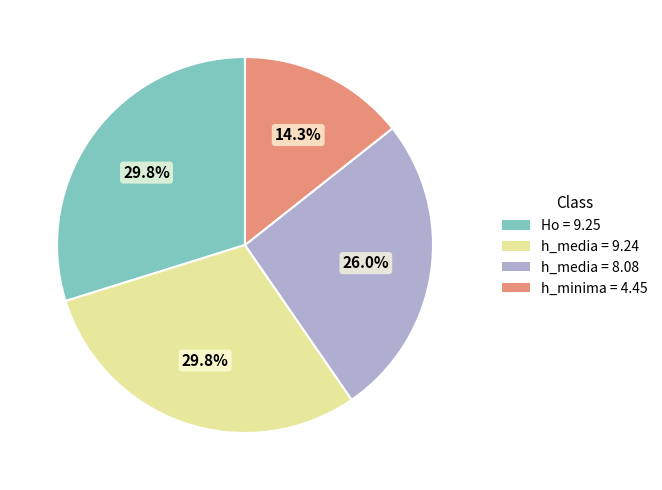

Does any single category account for the majority?

No